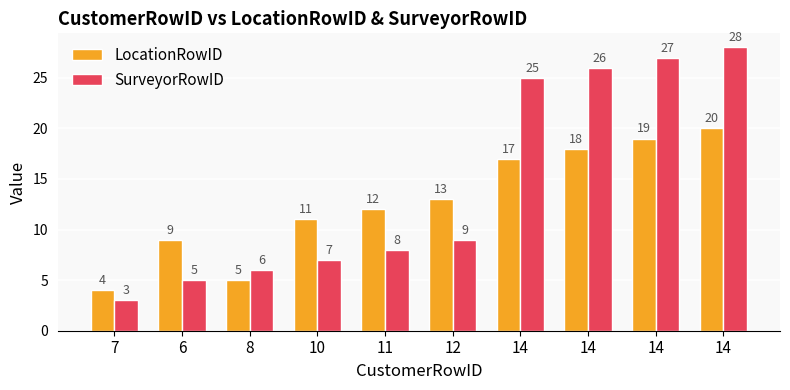

What is the spread (max minus min) of values at 11?

4